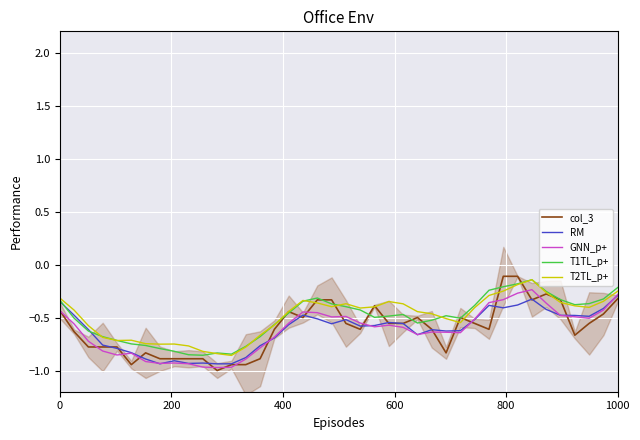

What is the minimum value for col_3?

-1.0